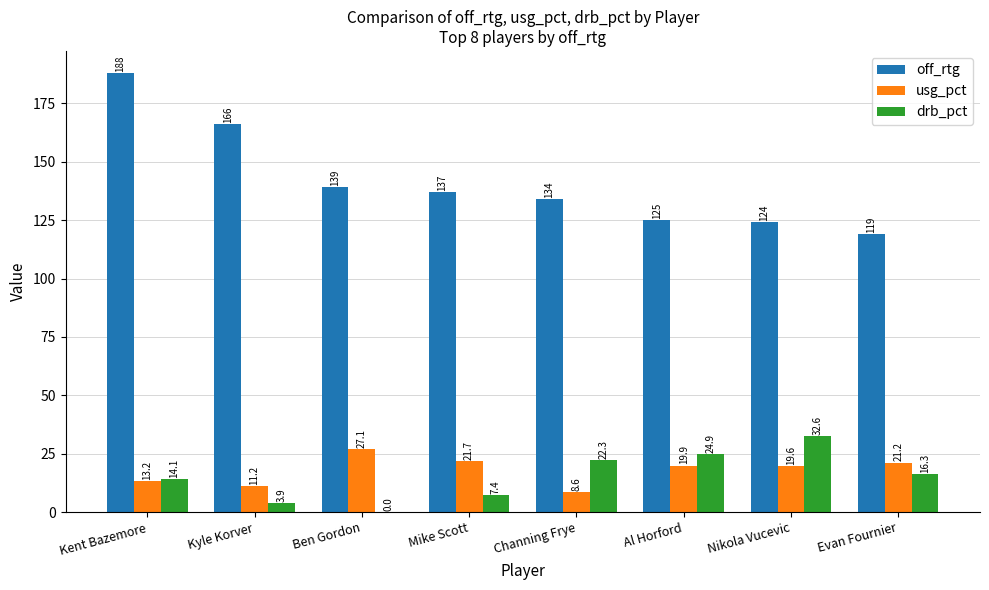

What is the sum of the usg_pct values at Channing Frye and Kyle Korver?

19.8